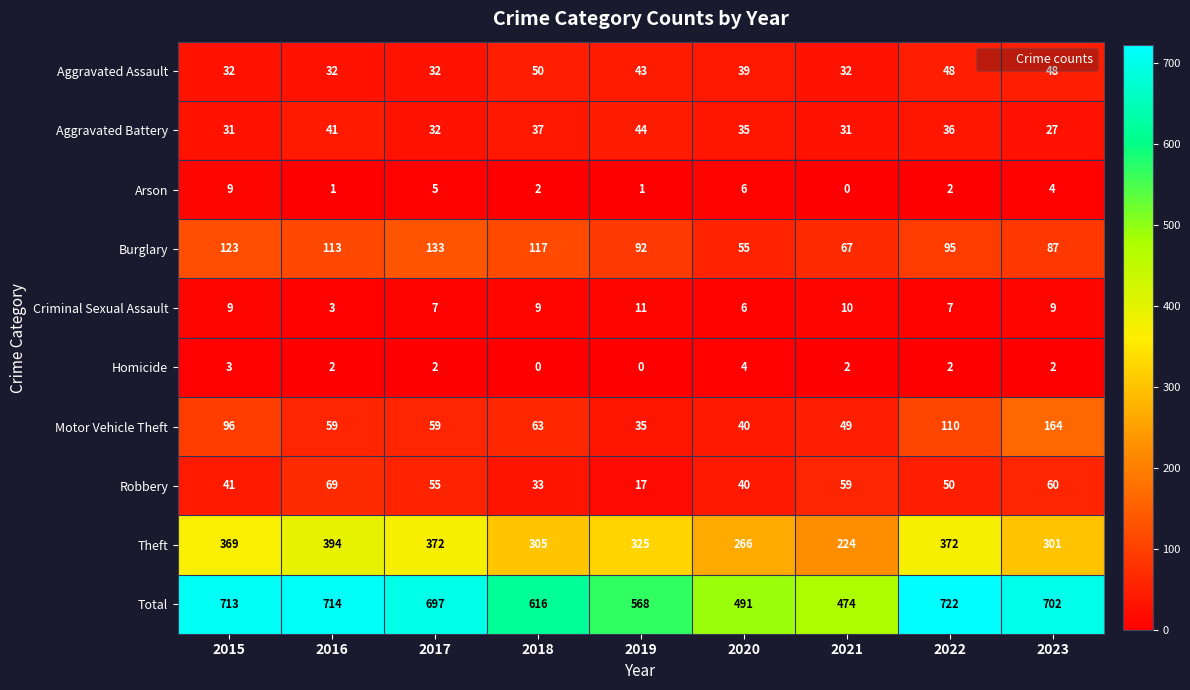

At how many categories does at least one series exceed 142?

9